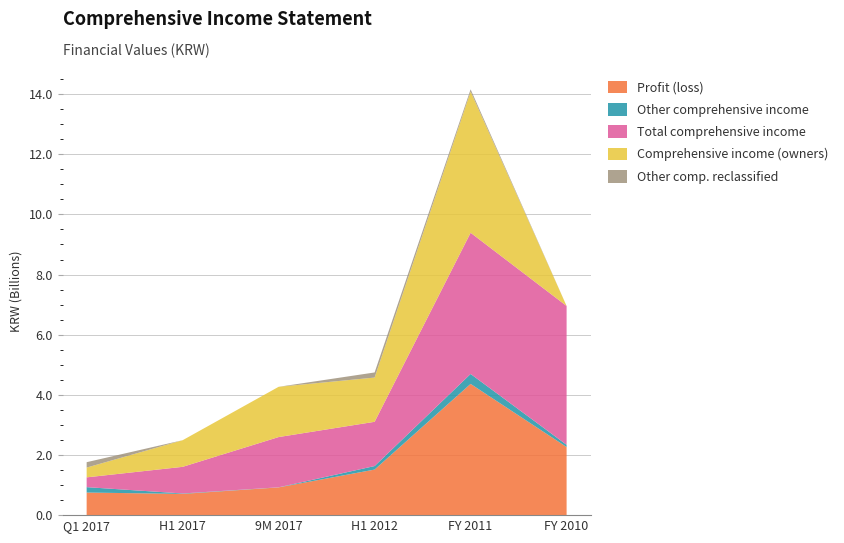

Reading left to right, what are all the values shown in this chart?

Profit (loss): 751450249	705883075	922203662	1515054804	4363818240	2264584222
Other comprehensive income: 179407763	14894666	3133840	117482253	331065451	73553178
Total comprehensive income: 325301457	885290838	1671035555	1471125729	4694883691	4617054214
Comprehensive income (owners): 325301457	885290838	1671035555	1471125729	4694883691	0
Other comp. reclassified: 179407763	0	0	169718815	73553178	0